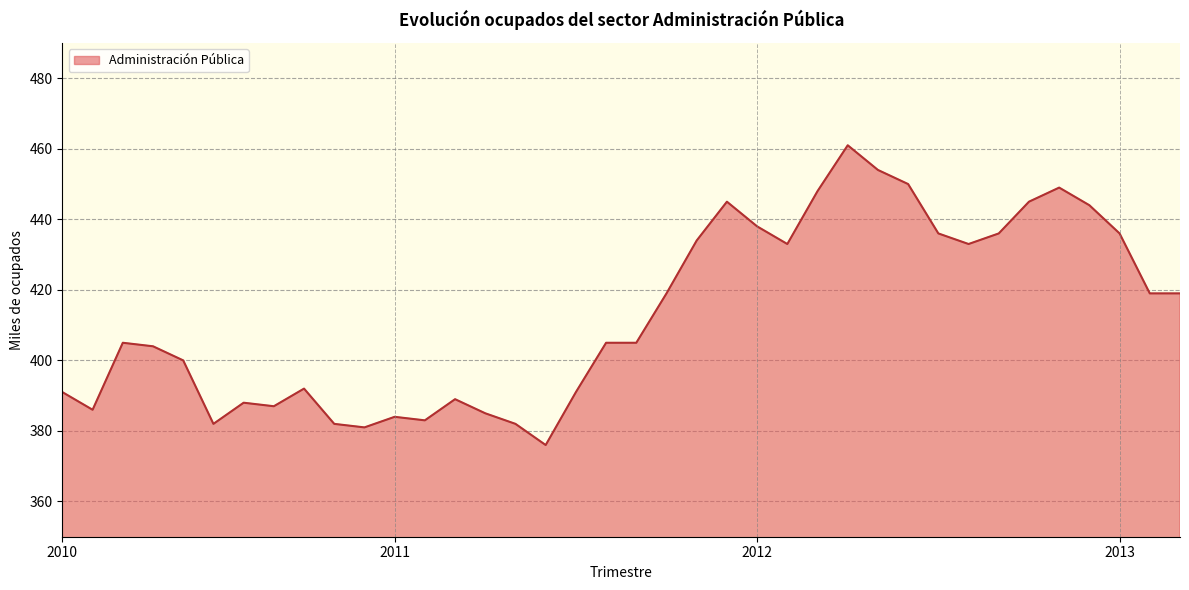

What is the difference between the maximum and minimum values?

85